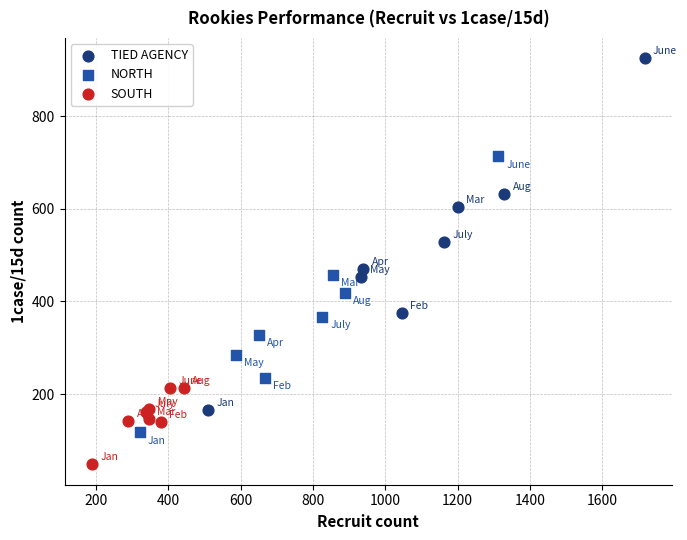

What are all the series names shown in the legend?

TIED AGENCY, NORTH, SOUTH